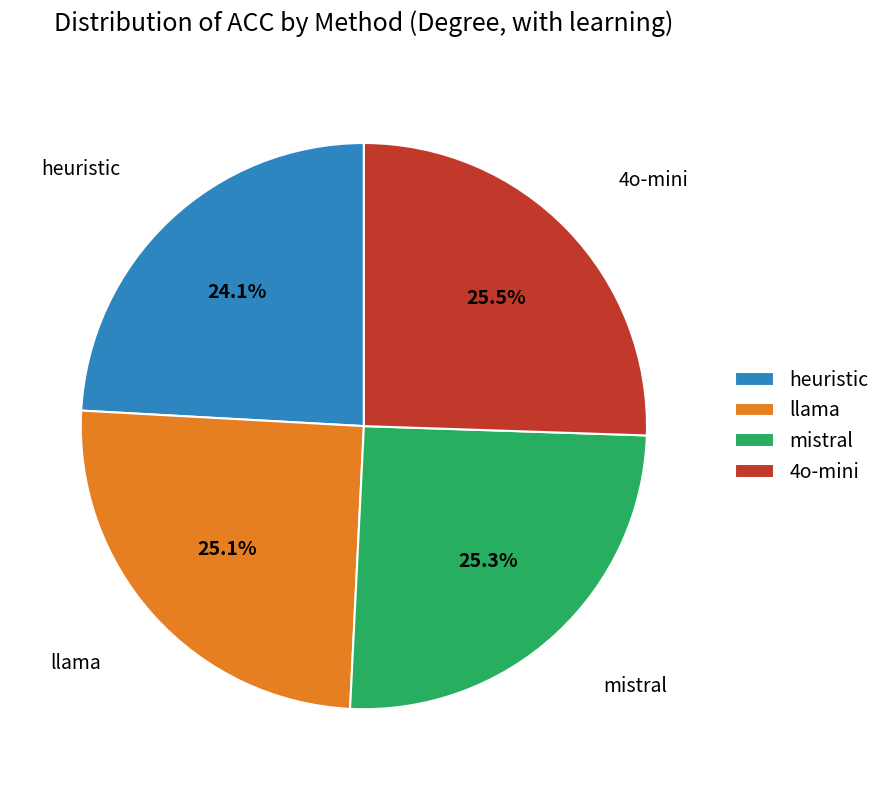

What percentage is NOT represented by mistral?

74.7%